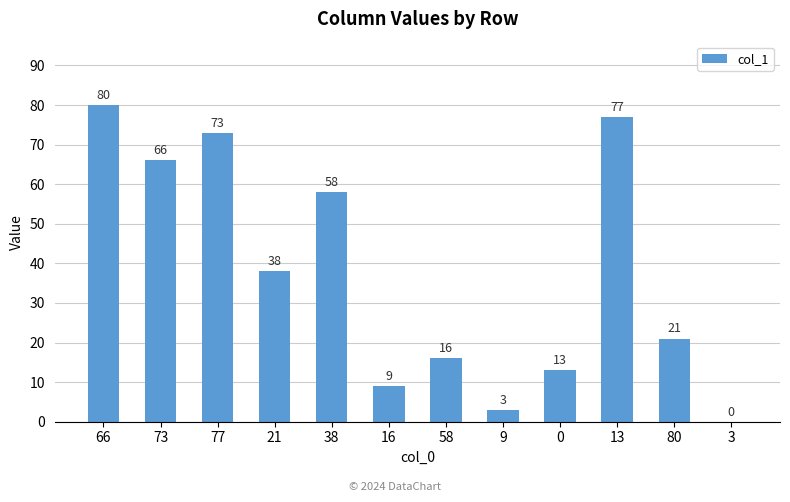

At which category does the chart reach its peak across all series?

66